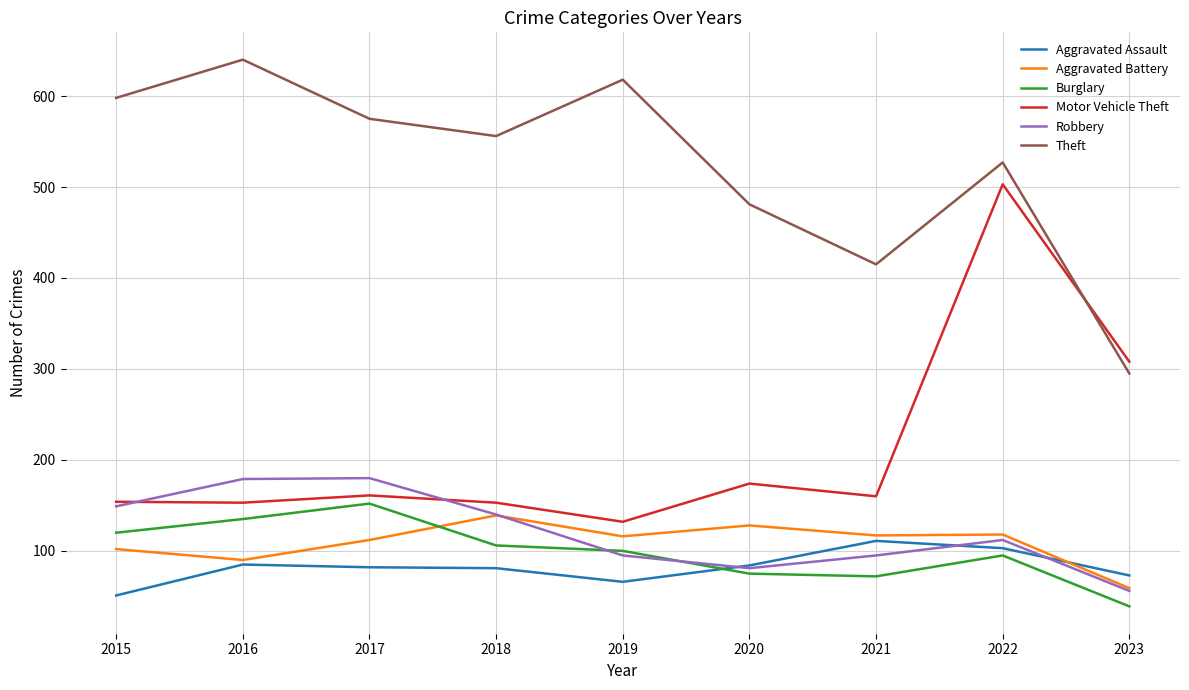

The Burglary series shows 120 at 2015. True or false?

True